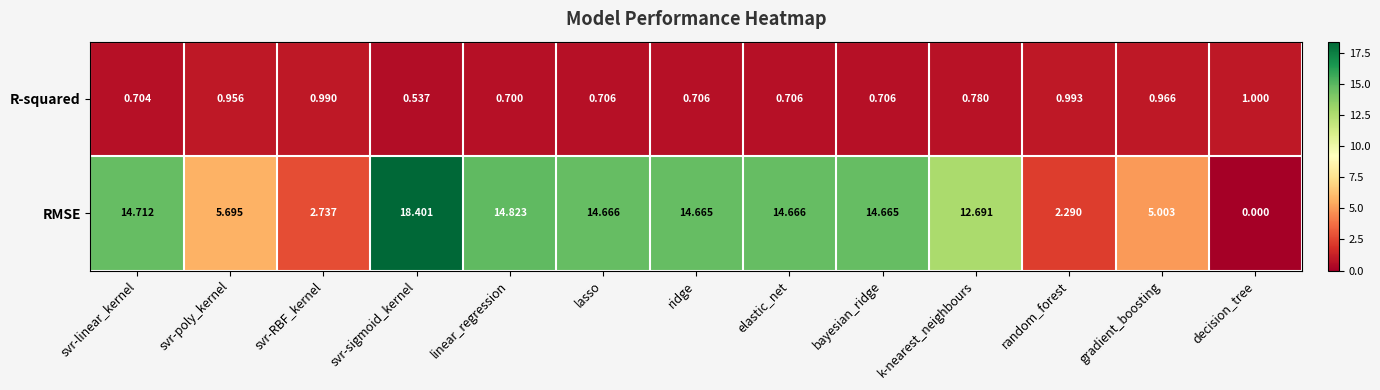

Where is RMSE nearest to the value 9?

svr-poly_kernel